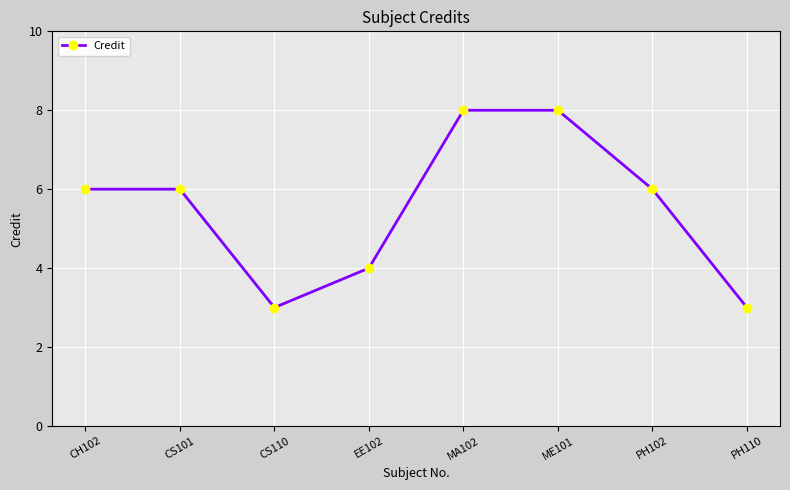

How many lines are shown in the chart?

1